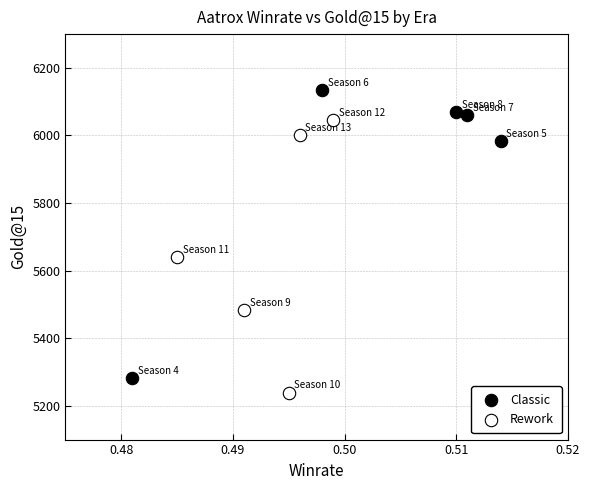

Which series has the widest spread of Y values?

Classic